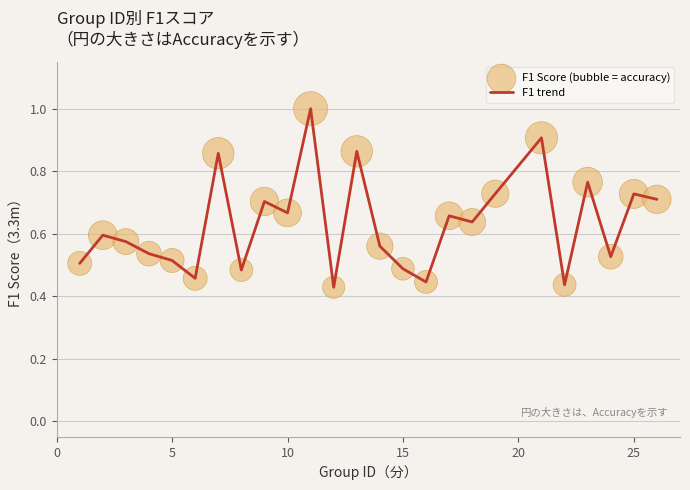

What is the maximum value shown in the chart?

1.0